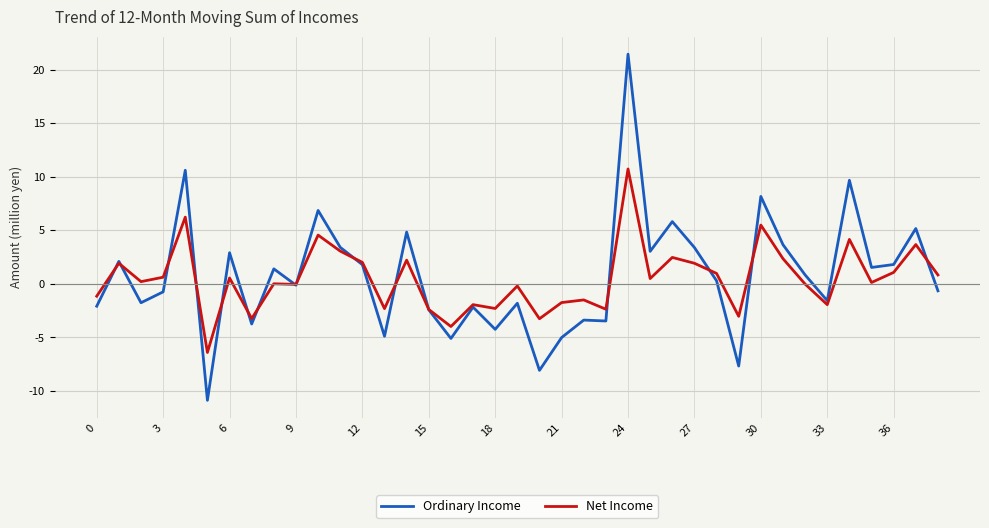

What is the average value of the Ordinary Income series?

750.5